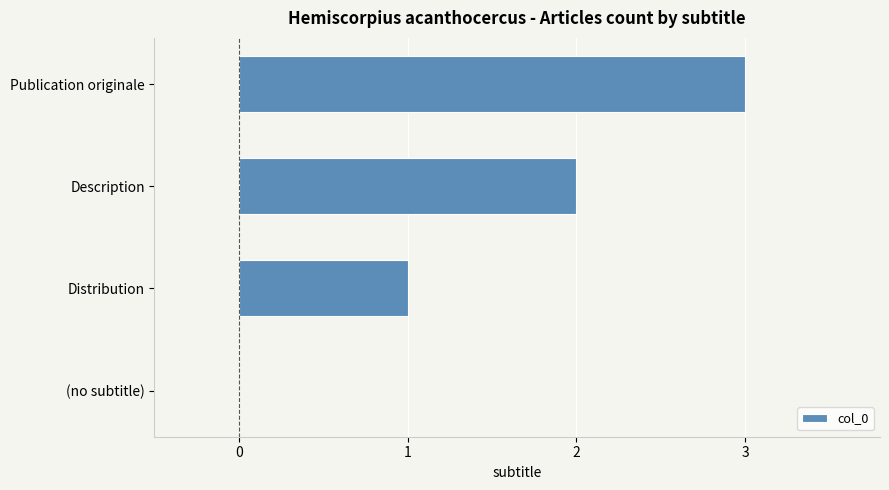

What is the sum of all values?

6